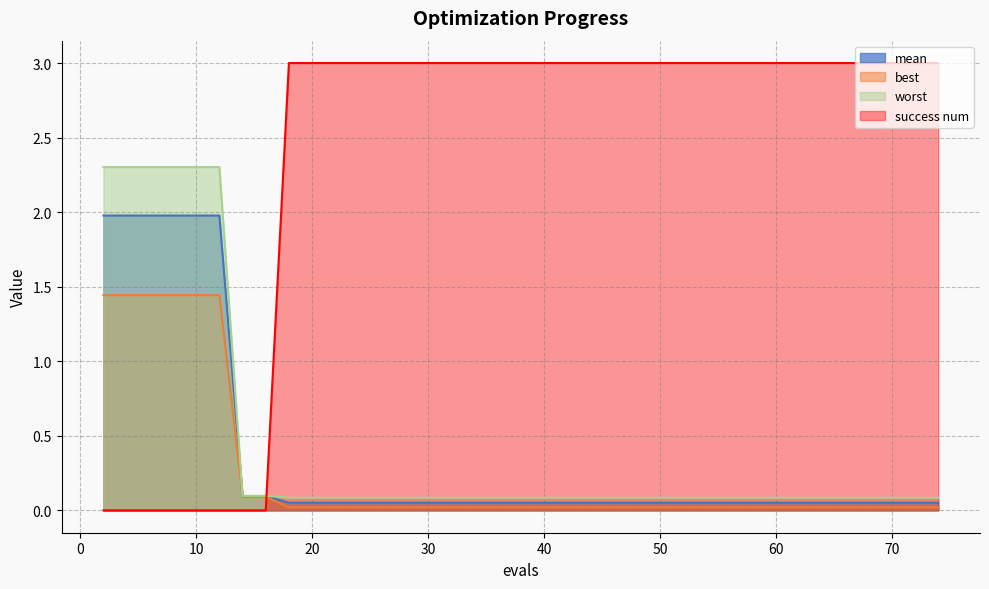

Rank the series by their maximum value, from lowest to highest.

best, mean, worst, success num